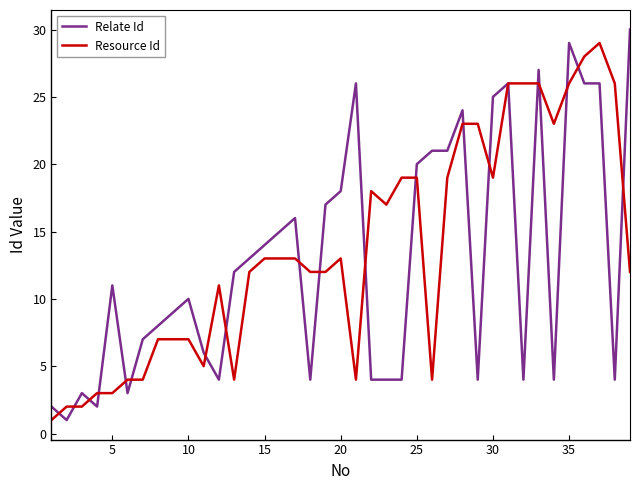

What is the maximum value shown in the chart?

30